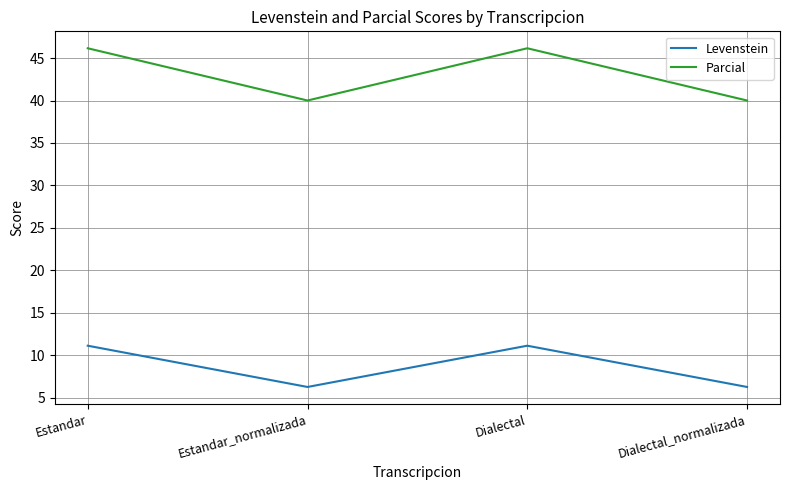

Count the number of data series in this chart.

2